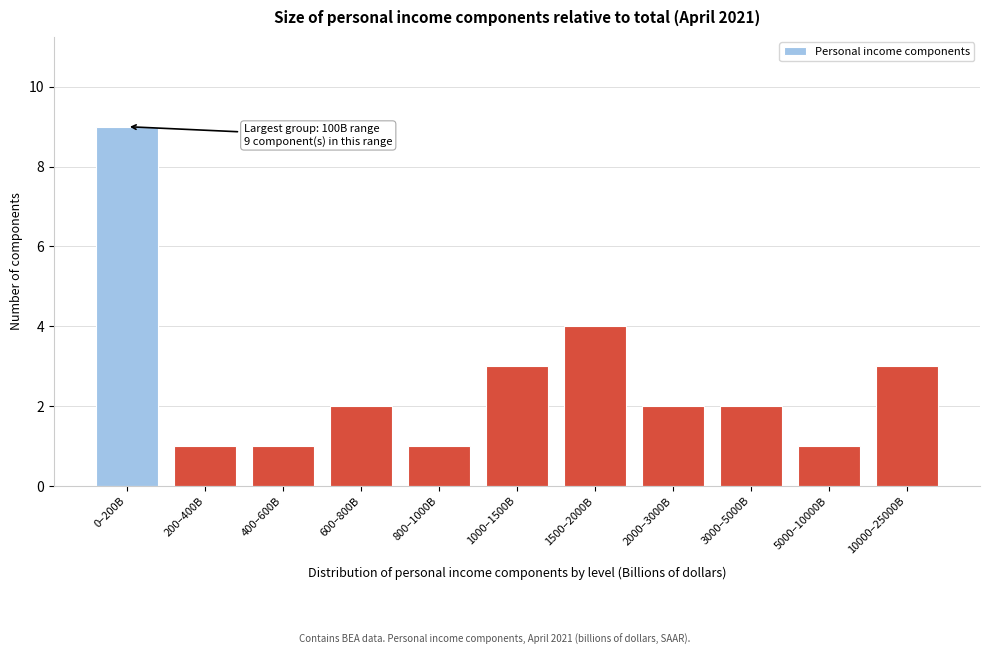

Reading left to right, transcribe all the data shown in this chart.

9	1	1	2	1	3	4	2	2	1	3